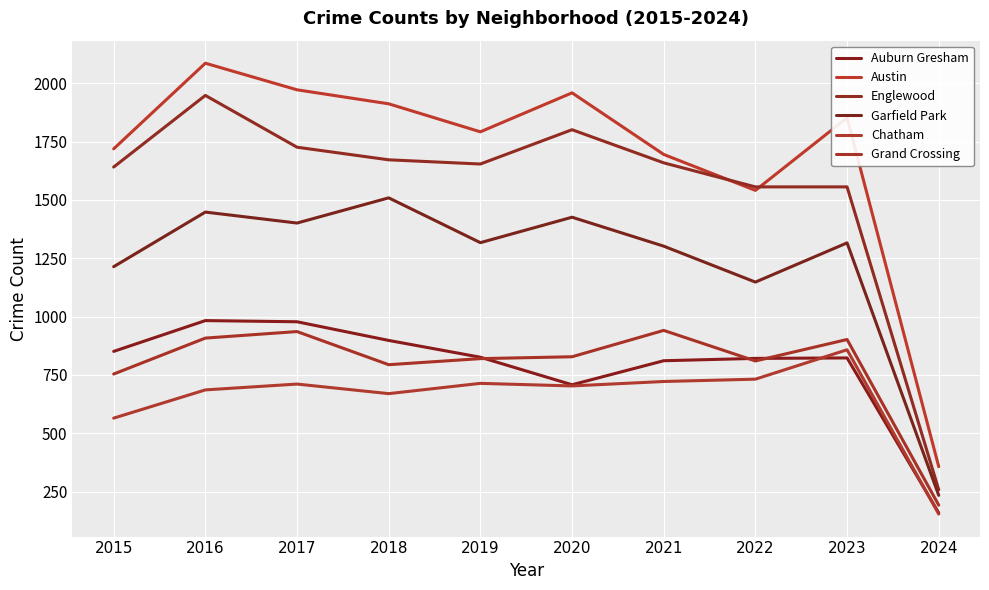

Reading right to left, list all the values displayed in this chart.

Auburn Gresham: 2024=159	2023=823	2022=821	2021=811	2020=708	2019=826	2018=898	2017=978	2016=983	2015=851
Austin: 2024=357	2023=1852	2022=1541	2021=1695	2020=1959	2019=1792	2018=1912	2017=1972	2016=2086	2015=1719
Englewood: 2024=258	2023=1556	2022=1556	2021=1659	2020=1801	2019=1654	2018=1672	2017=1726	2016=1948	2015=1641
Garfield Park: 2024=234	2023=1316	2022=1148	2021=1302	2020=1426	2019=1317	2018=1509	2017=1401	2016=1448	2015=1214
Chatham: 2024=154	2023=858	2022=732	2021=722	2020=703	2019=714	2018=670	2017=711	2016=686	2015=565
Grand Crossing: 2024=192	2023=902	2022=810	2021=941	2020=828	2019=820	2018=794	2017=936	2016=908	2015=754